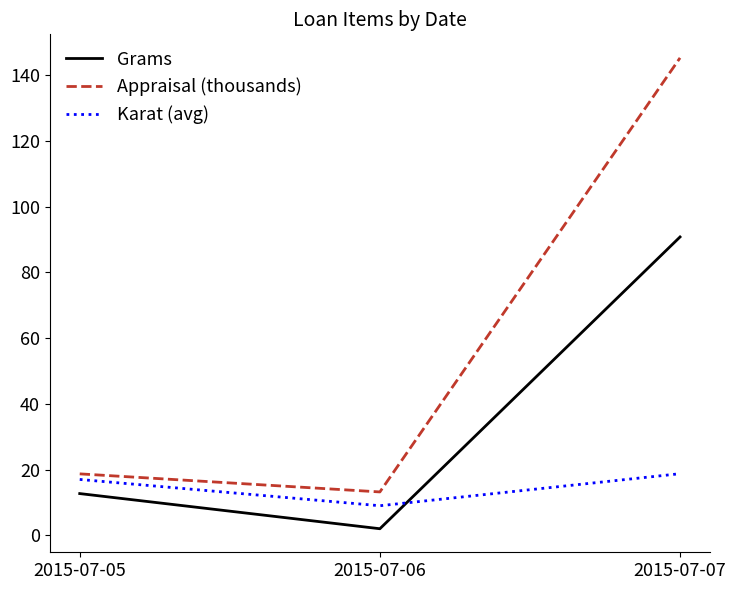

Reading left to right, what are all the values shown in this chart?

Grams: 12.7	2.0	90.8
Appraisal (thousands): 18.7	13.2	145.3
Karat (avg): 17.0	9.0	18.8